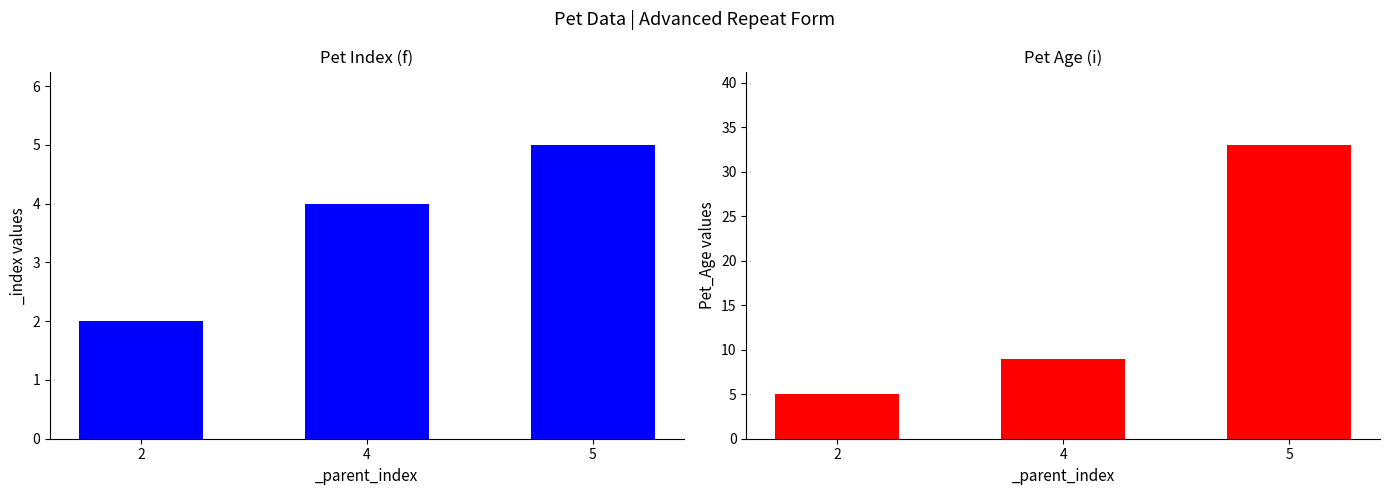

What is the difference between the second highest and minimum values?

4